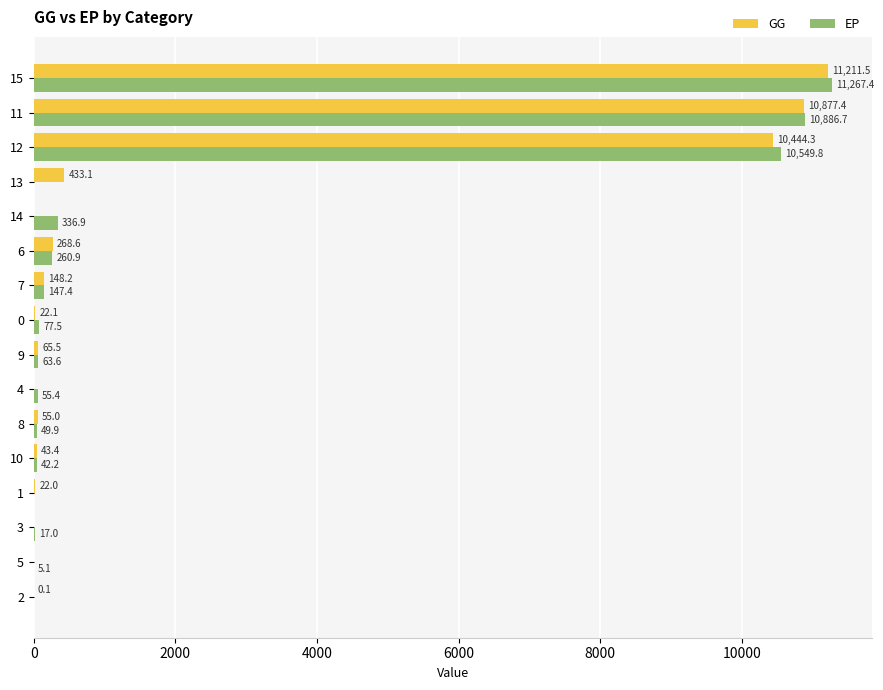

What is the average value of the EP series?

2110.0